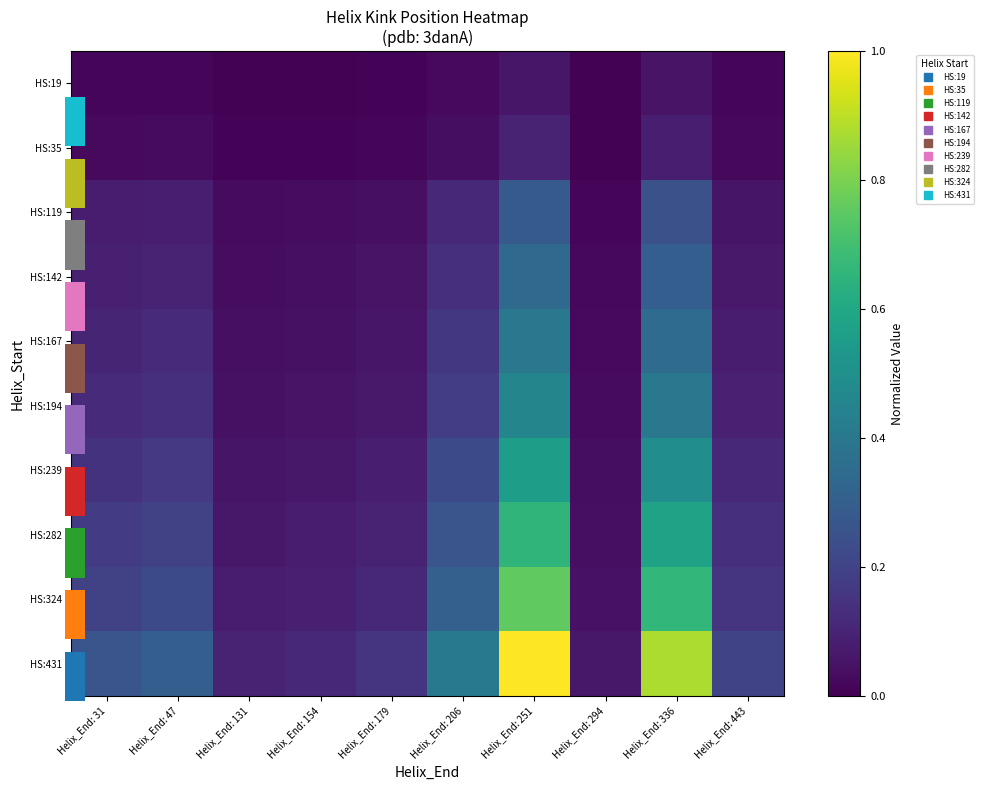

Which category has the lowest value in the HS:282 series?

Helix_End: 294